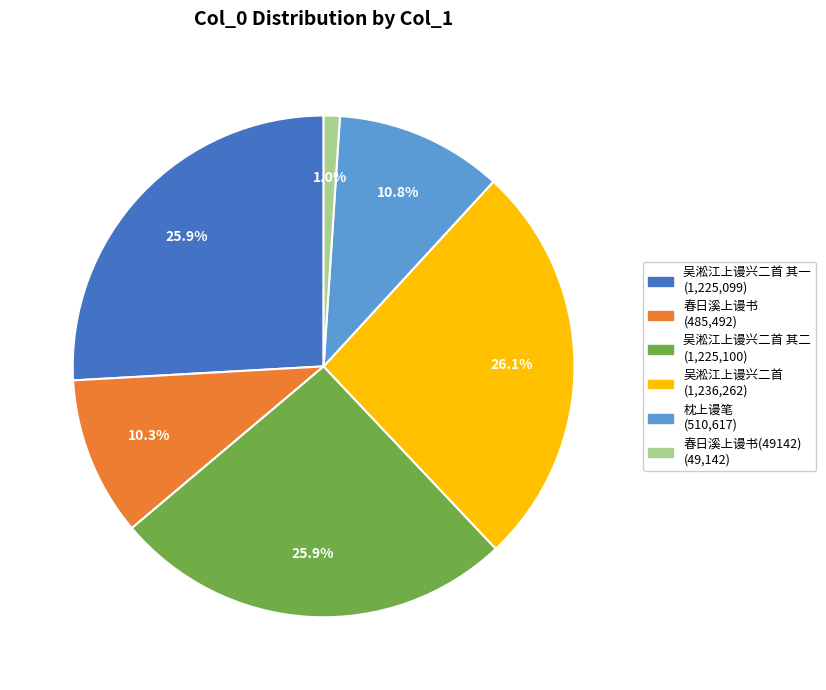

Is there a majority slice in this chart?

No